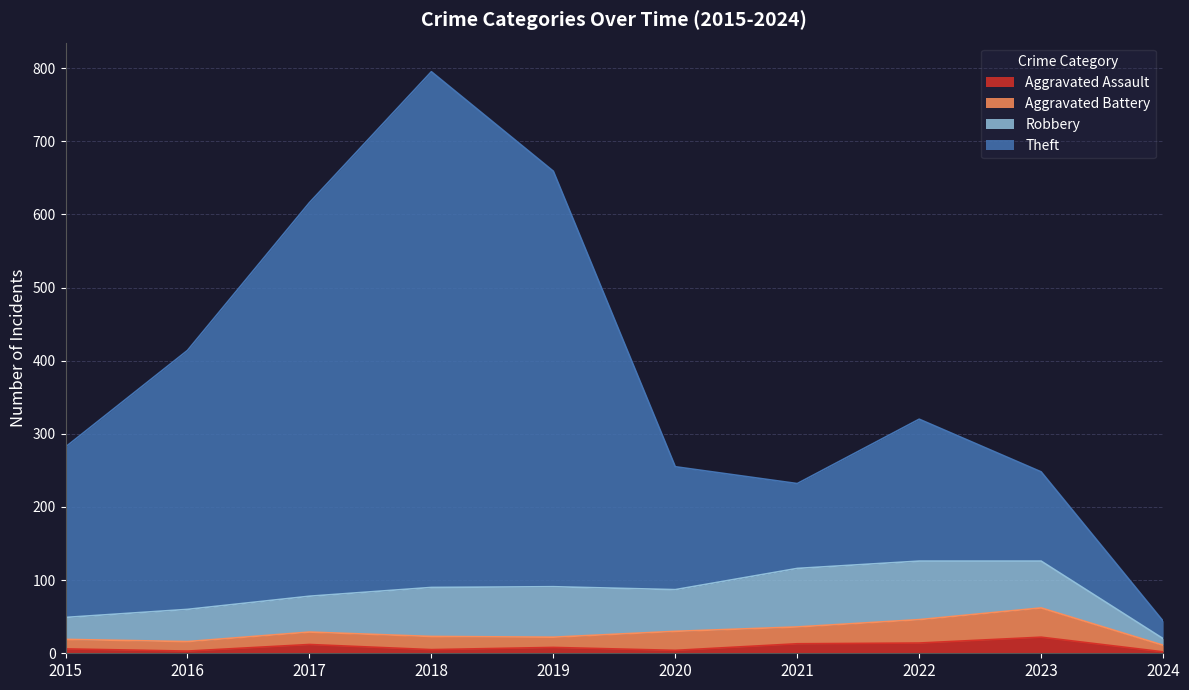

How many data points does each series have?

10